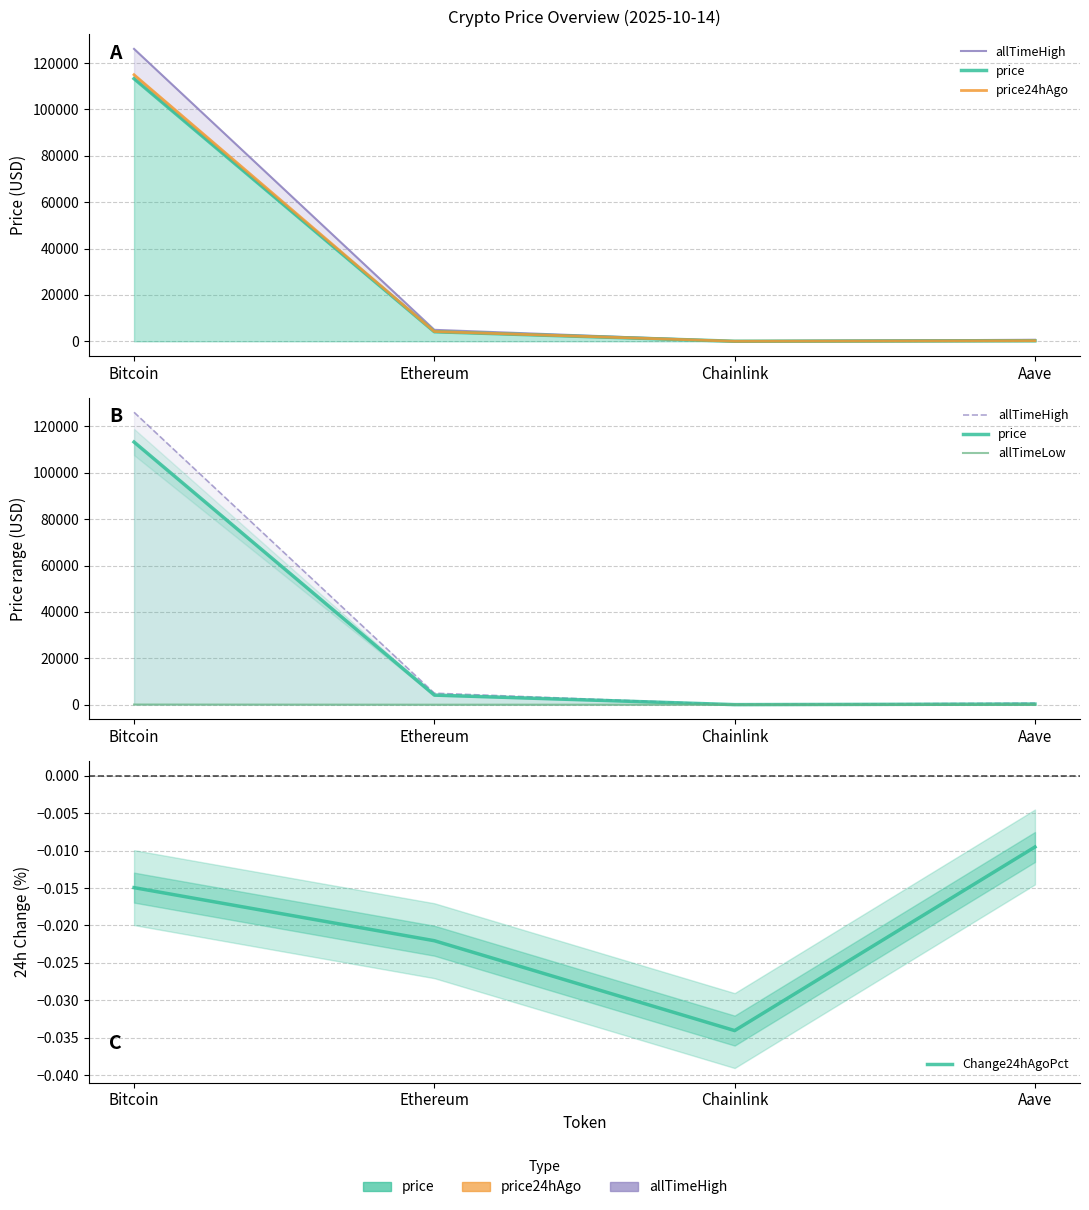

Reading left to right, what are all the values shown in this chart?

allTimeHigh: Bitcoin=126080.0	Ethereum=4946.1	Chainlink=52.7	Aave=661.7
price: Bitcoin=113248.0	Ethereum=4123.3	Chainlink=19.1	Aave=254.1
price24hAgo: Bitcoin=114941.0	Ethereum=4214.1	Chainlink=19.8	Aave=256.5
allTimeLow: Bitcoin=67.8	Ethereum=0.4	Chainlink=0.1	Aave=26.0
Change24hAgoPct: Bitcoin=-0.0	Ethereum=-0.0	Chainlink=-0.0	Aave=-0.0